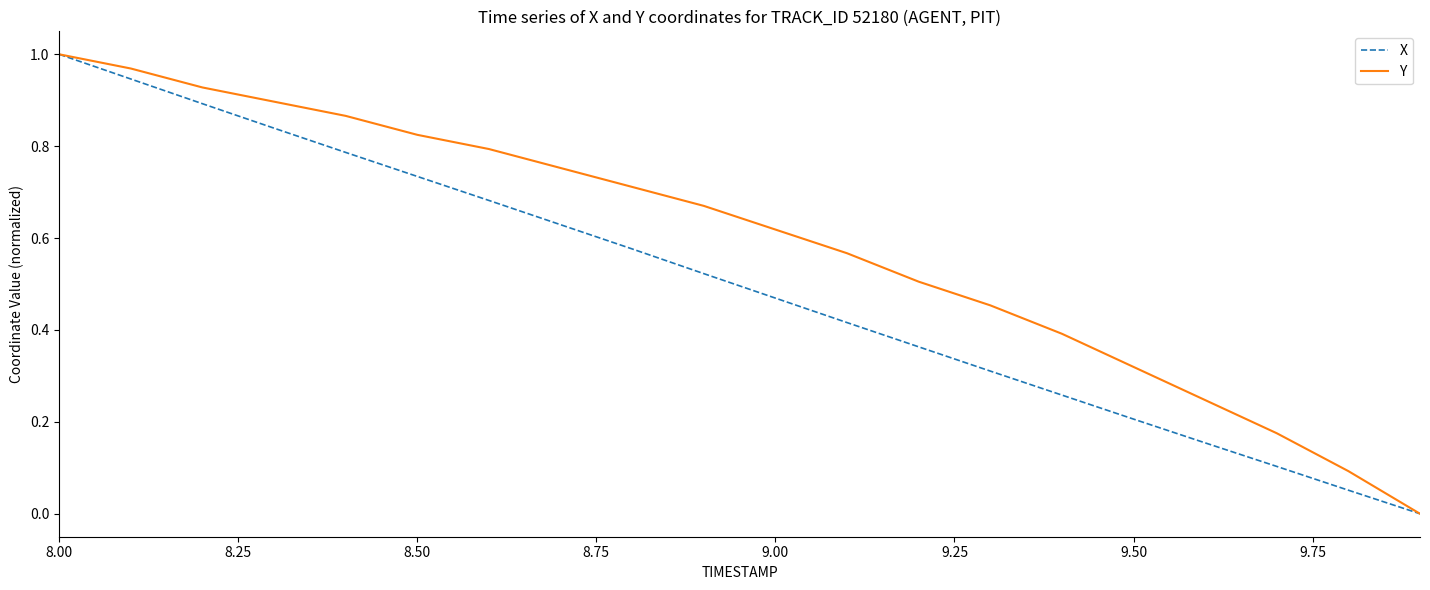

Rank the series by their average value, from highest to lowest.

Y, X